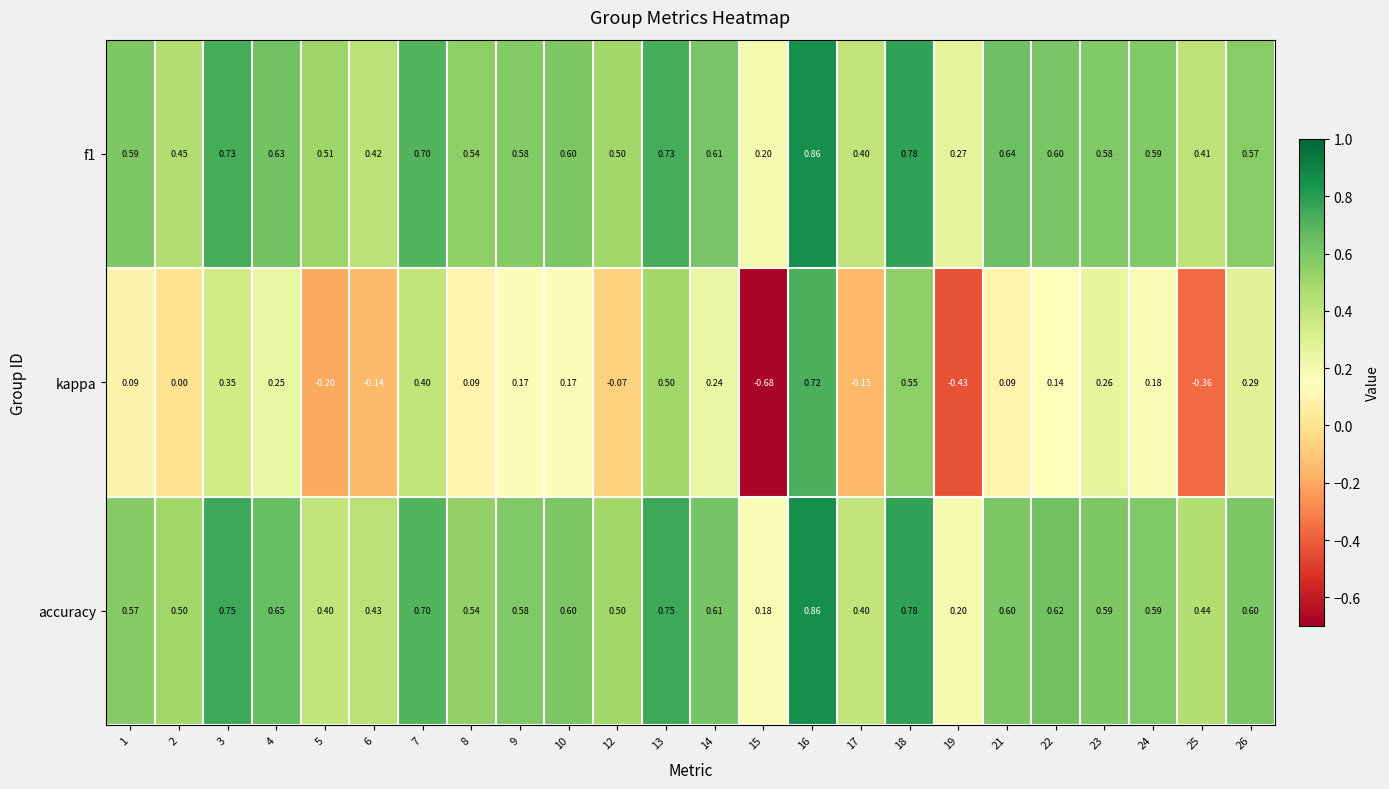

Is the value of kappa at 25 greater than the value of f1 at 8?

No